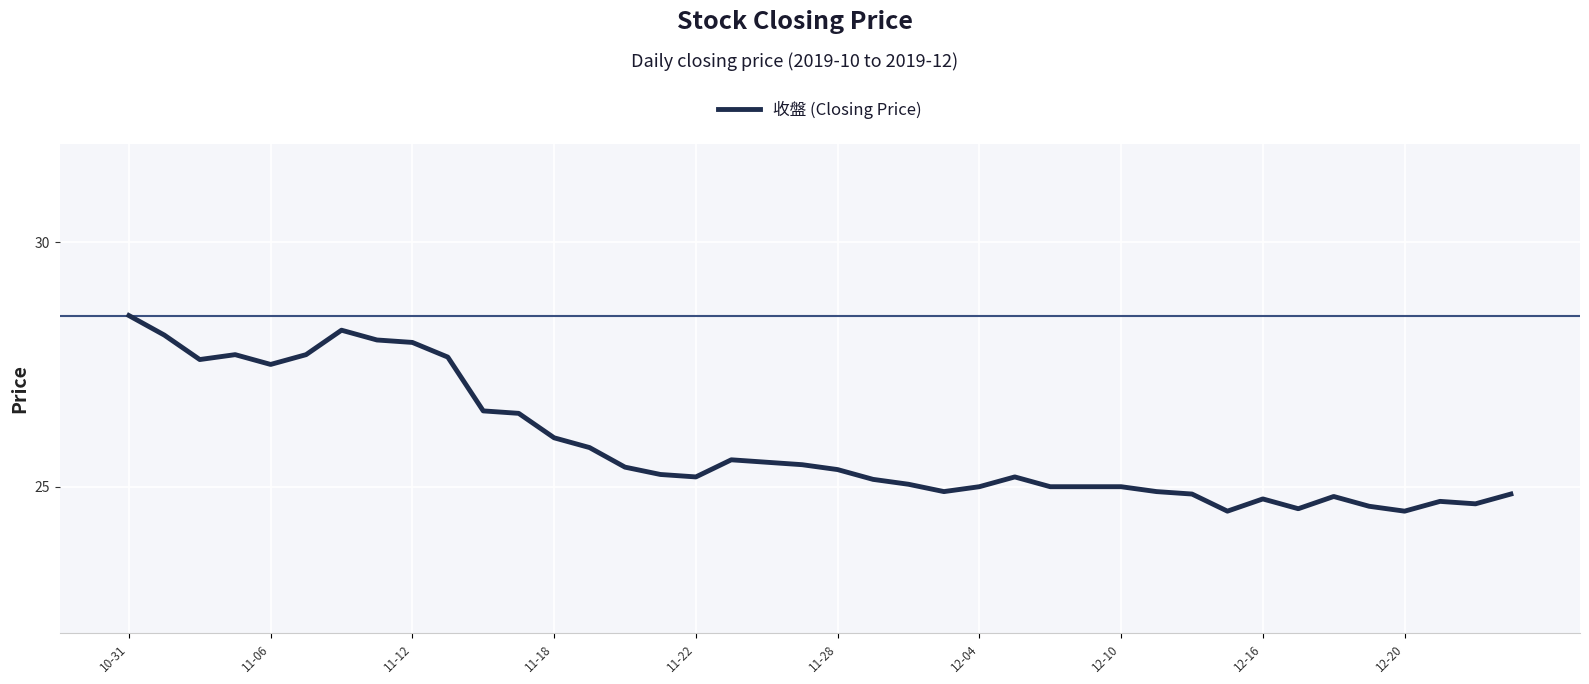

What is the difference between the second highest and minimum values?

3.7